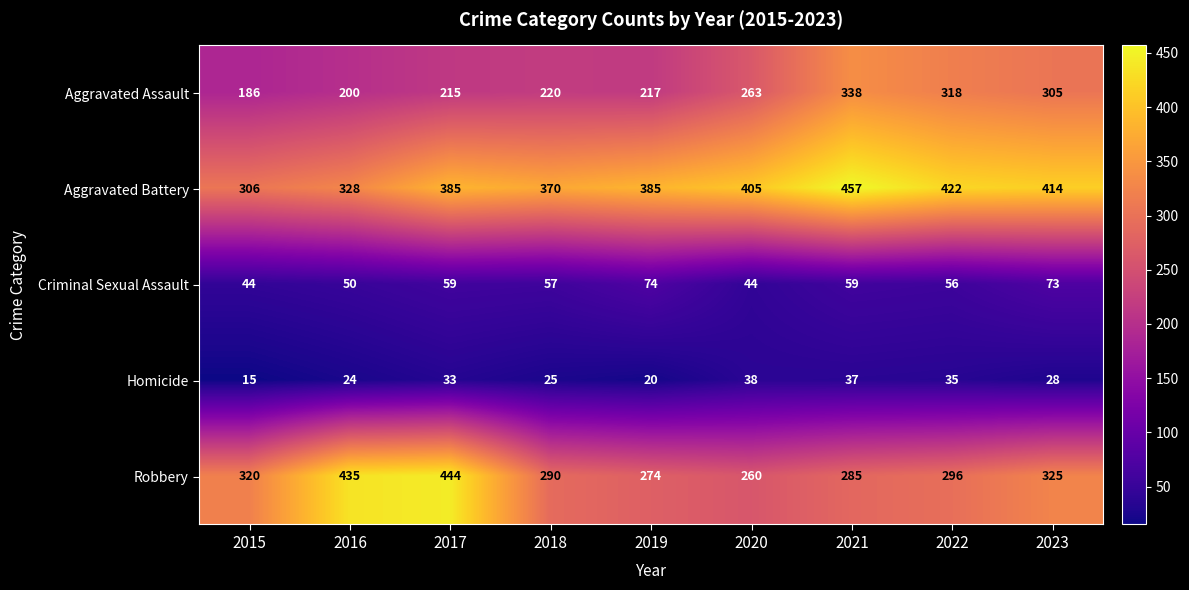

Count the number of data series in this chart.

5